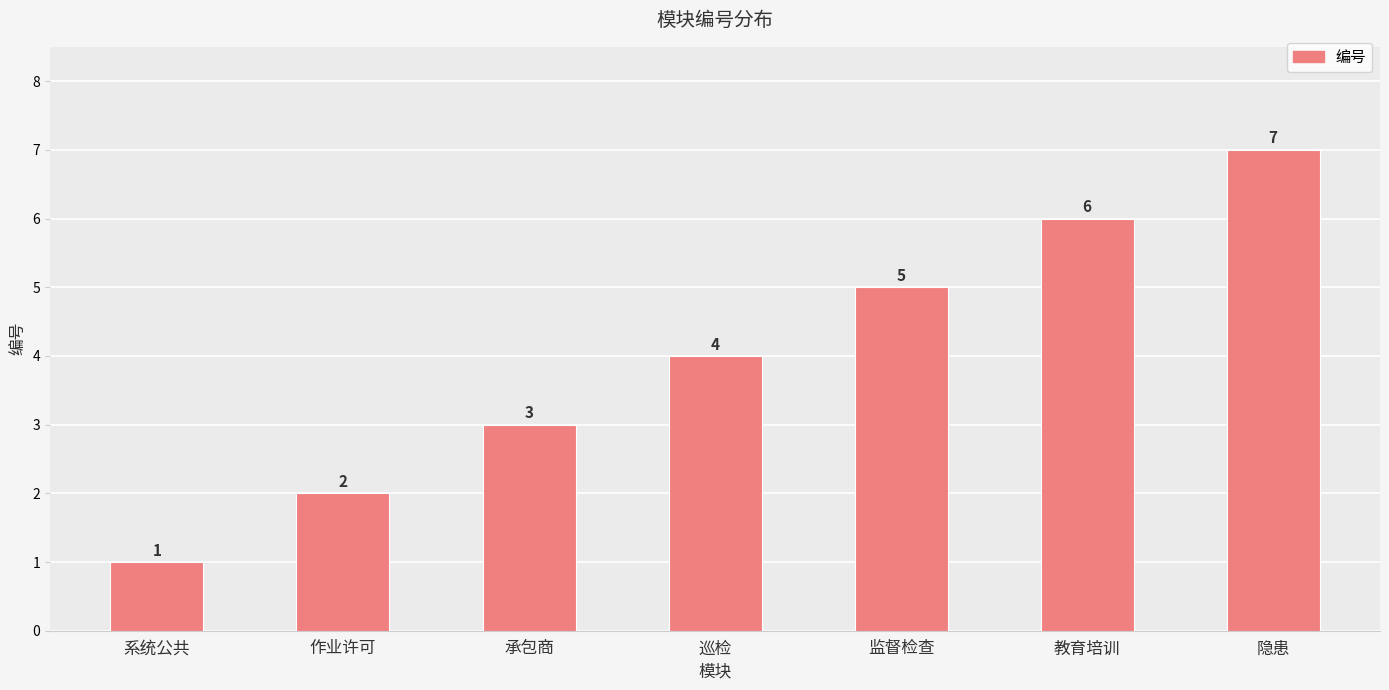

Read the value at 系统公共.

1